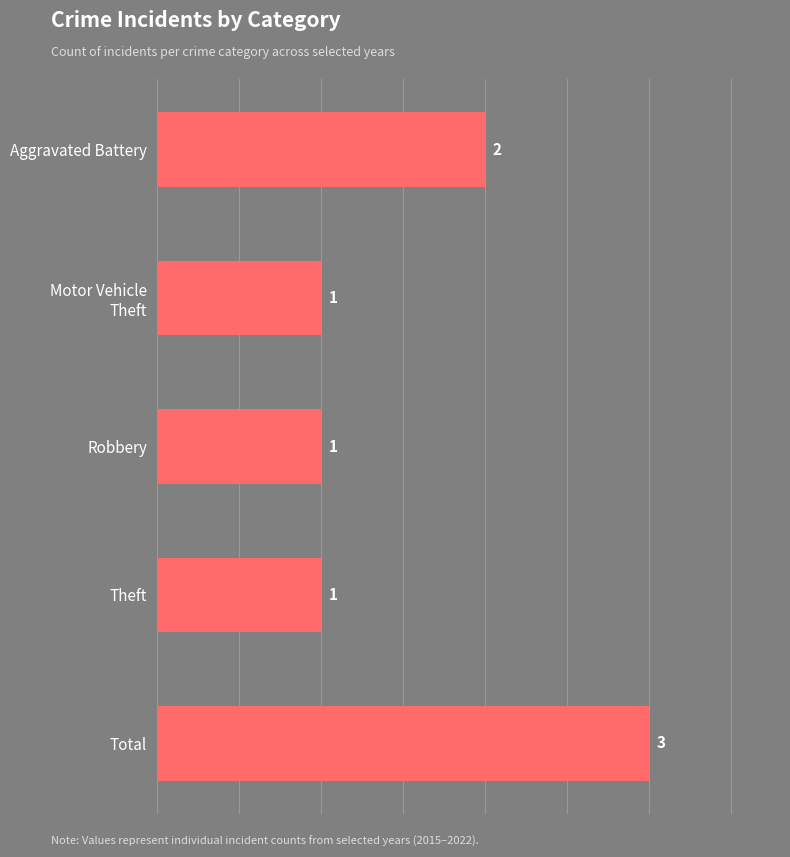

What is the ratio of the value at Total to the value at Robbery?

3.0